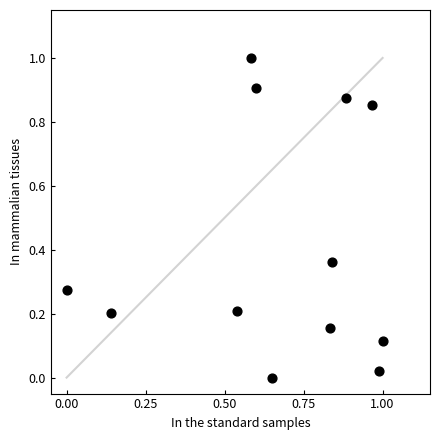

What is the range of X values (max minus min)?

1.0